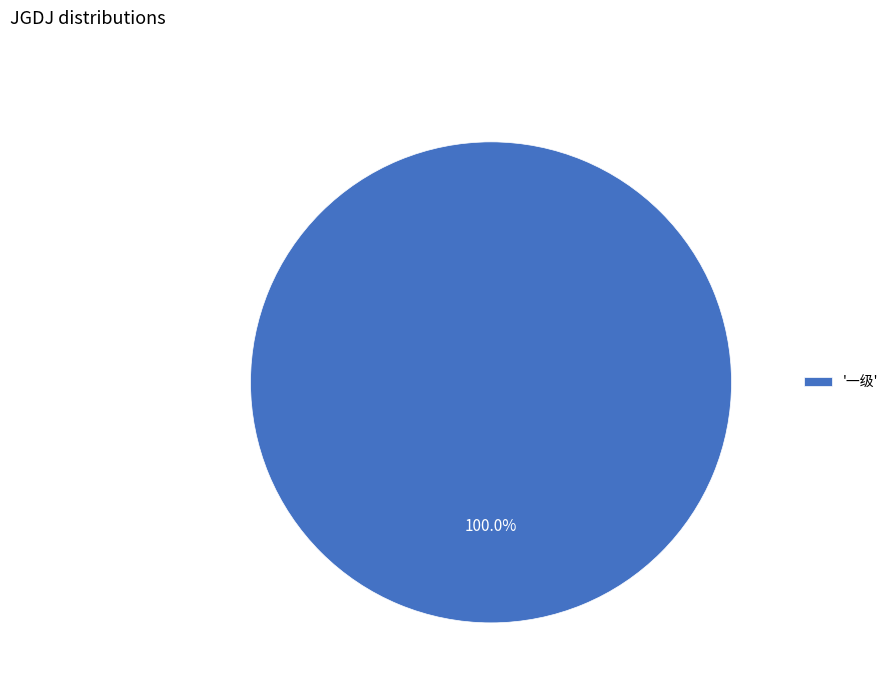

Does '一级' account for over 50% of the chart?

Yes